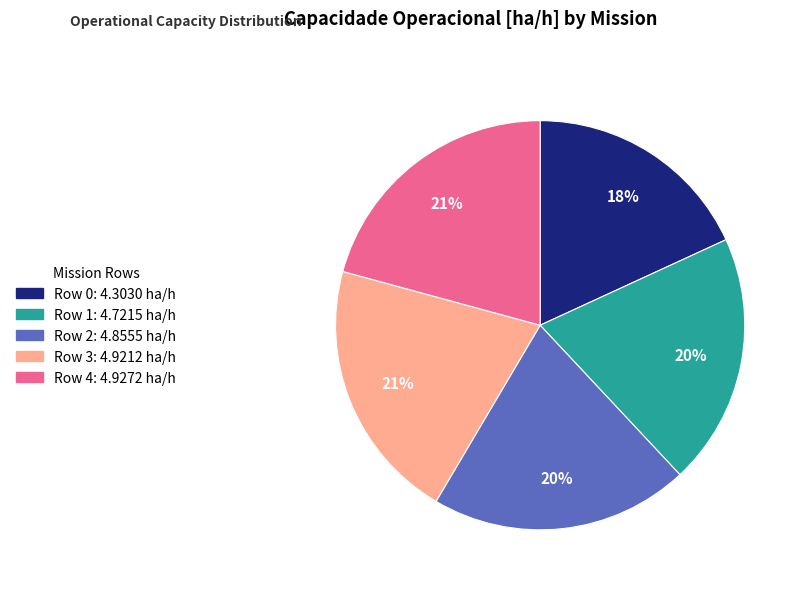

To the nearest percent, what portion does Row 1 represent?

20%